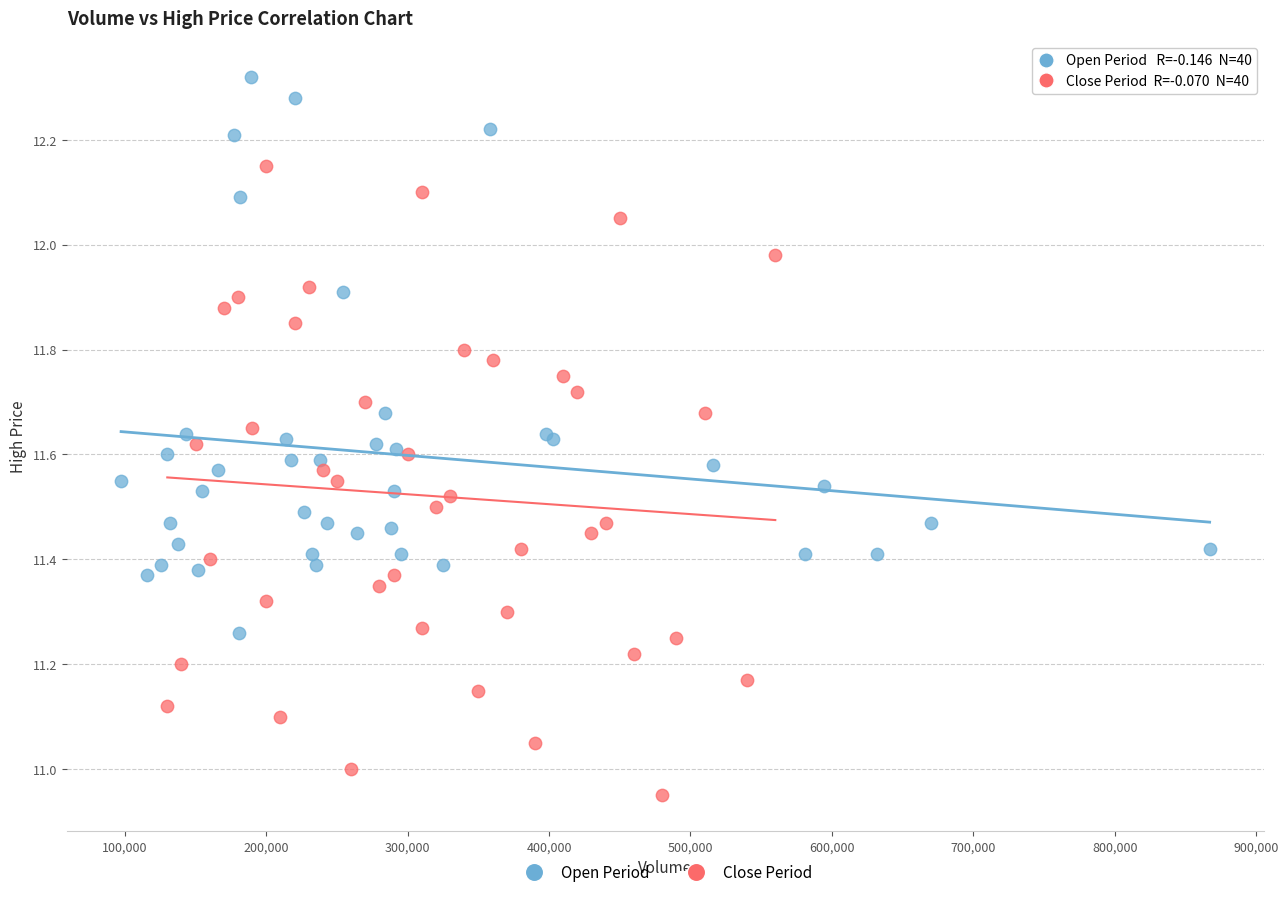

Which series contains the lowest Y value?

Close Period